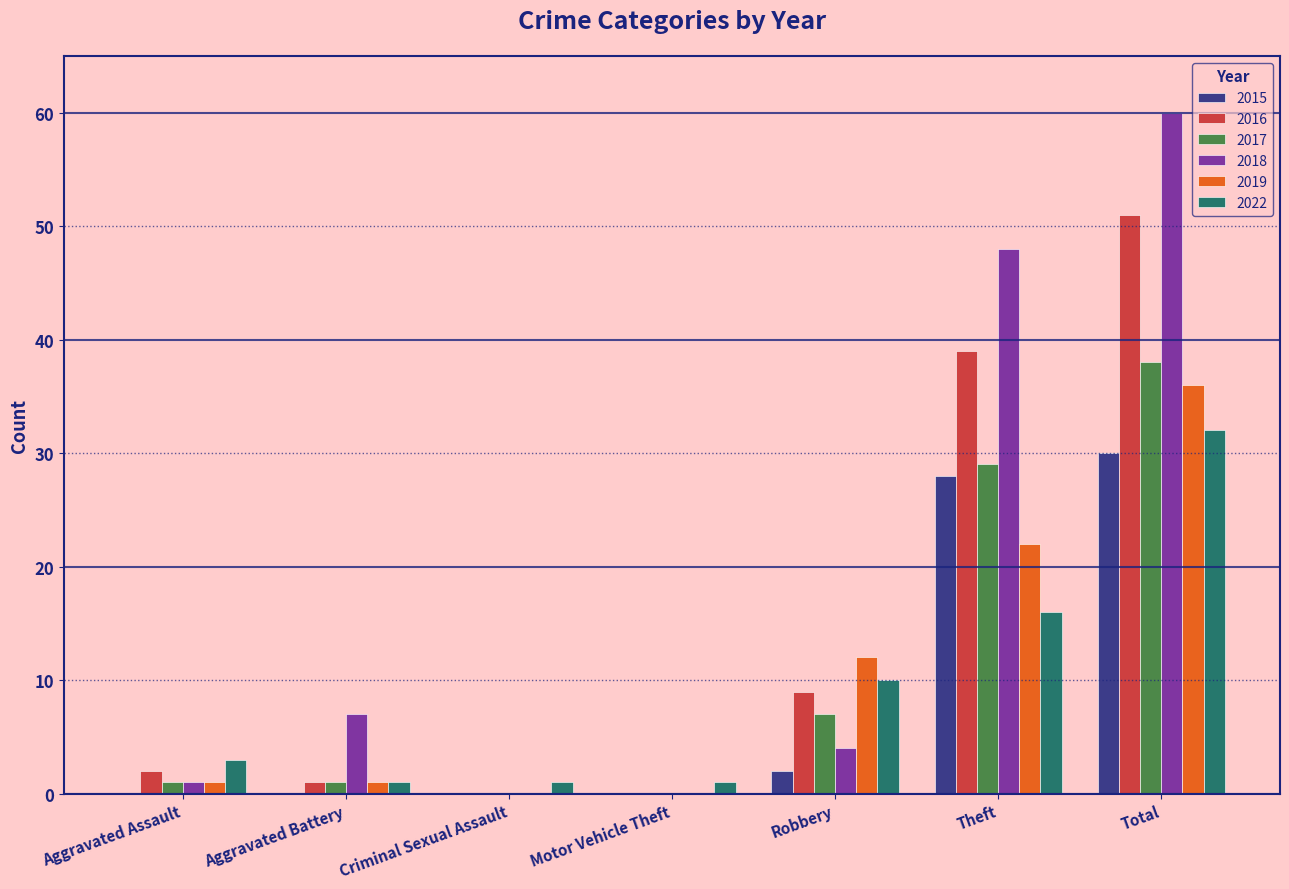

At which category is the sum across all series the highest?

Total